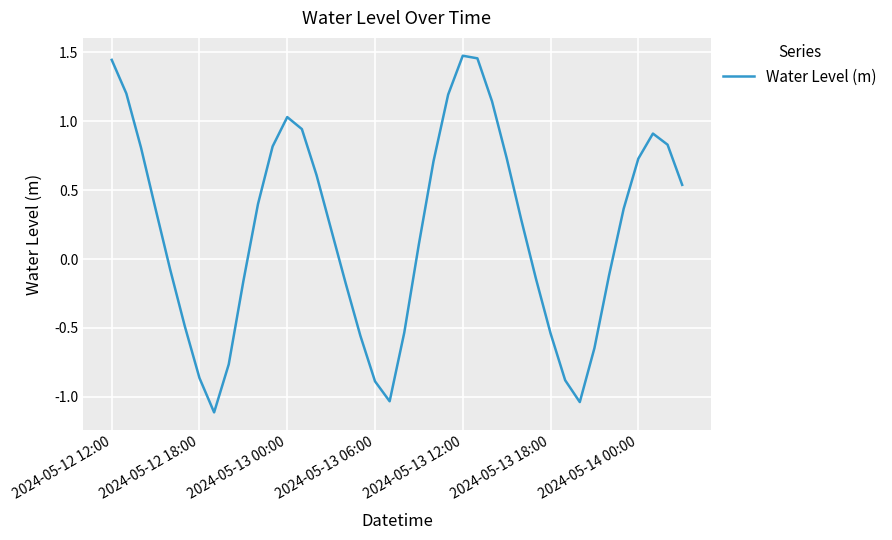

How many values are below 0?

17